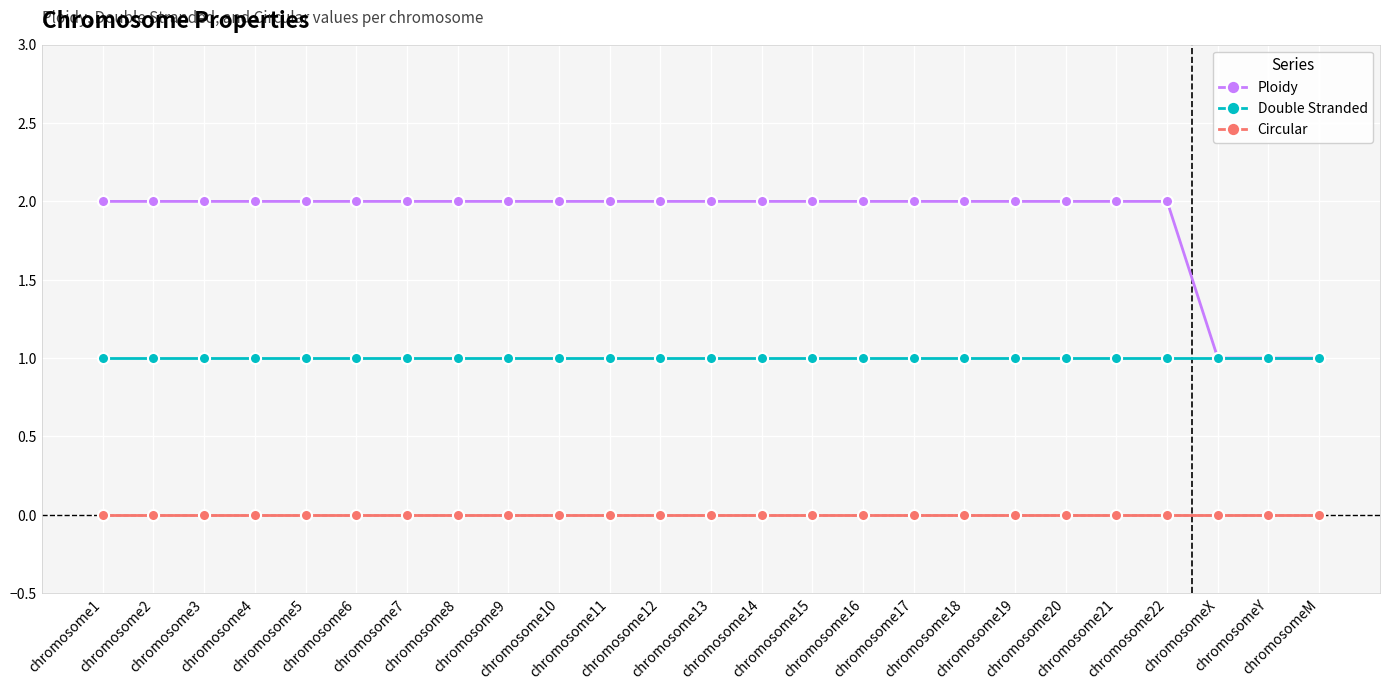

Reading right to left, extract all data points from this chart.

Ploidy: 1	1	1	2	2	2	2	2	2	2	2	2	2	2	2	2	2	2	2	2	2	2	2	2	2
Double Stranded: 1	1	1	1	1	1	1	1	1	1	1	1	1	1	1	1	1	1	1	1	1	1	1	1	1
Circular: 0	0	0	0	0	0	0	0	0	0	0	0	0	0	0	0	0	0	0	0	0	0	0	0	0